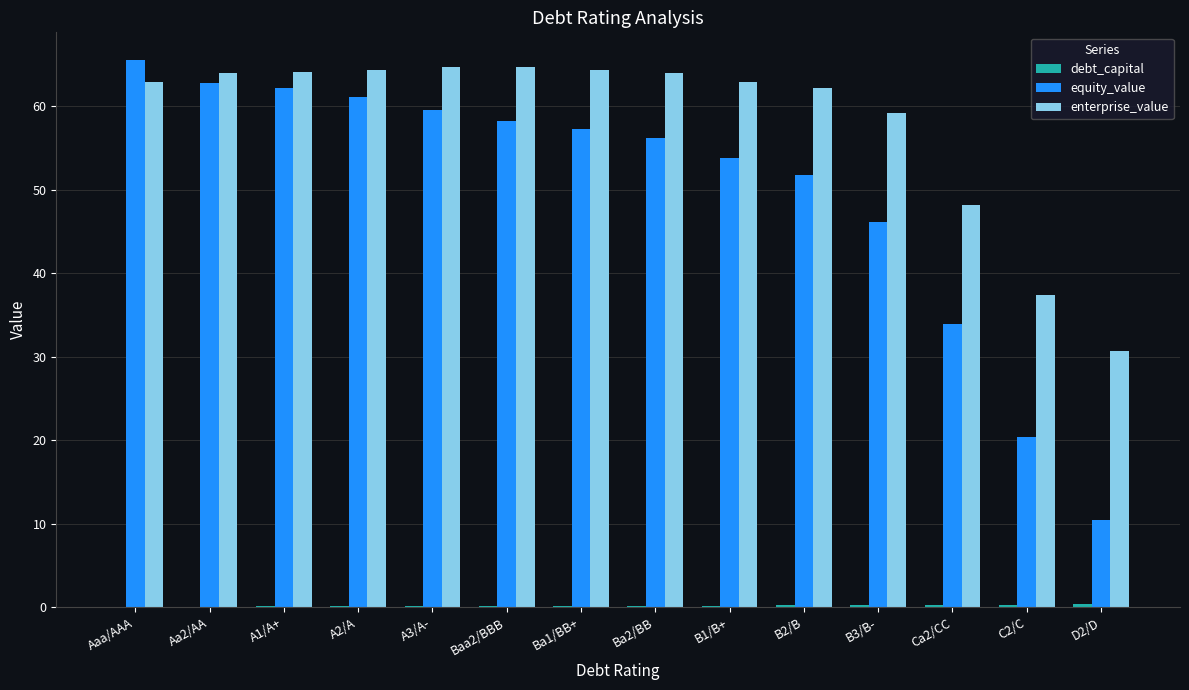

Which series has the largest total across all categories?

enterprise_value